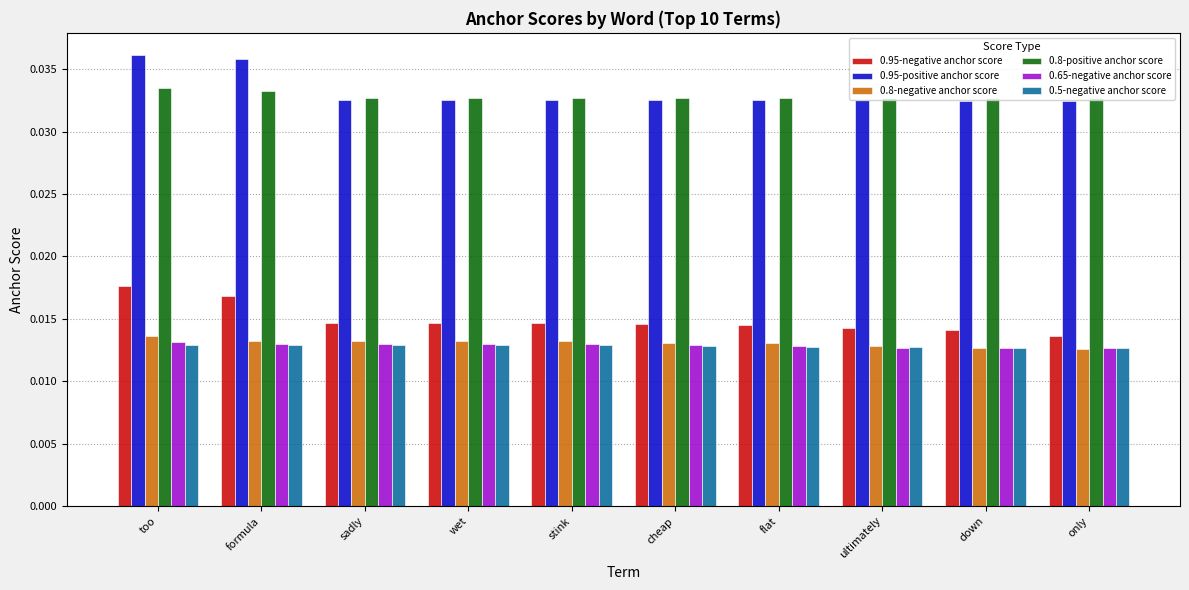

What is the sum of all 0.95-positive anchor score values?

0.3